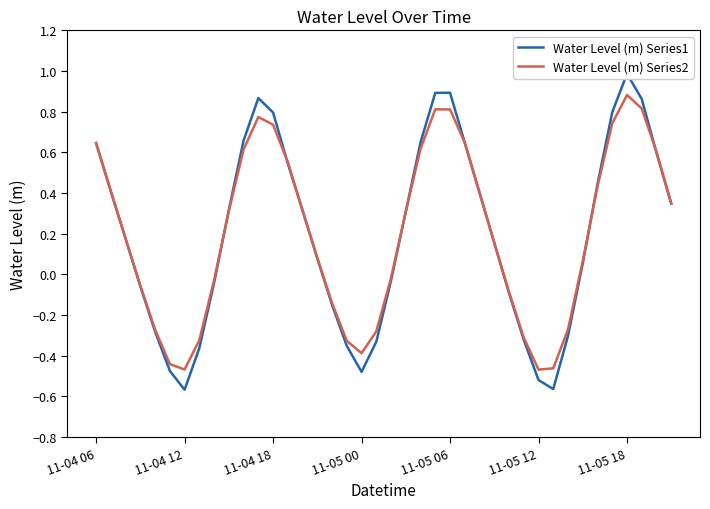

Does the chart display data point markers on the line(s)?

No